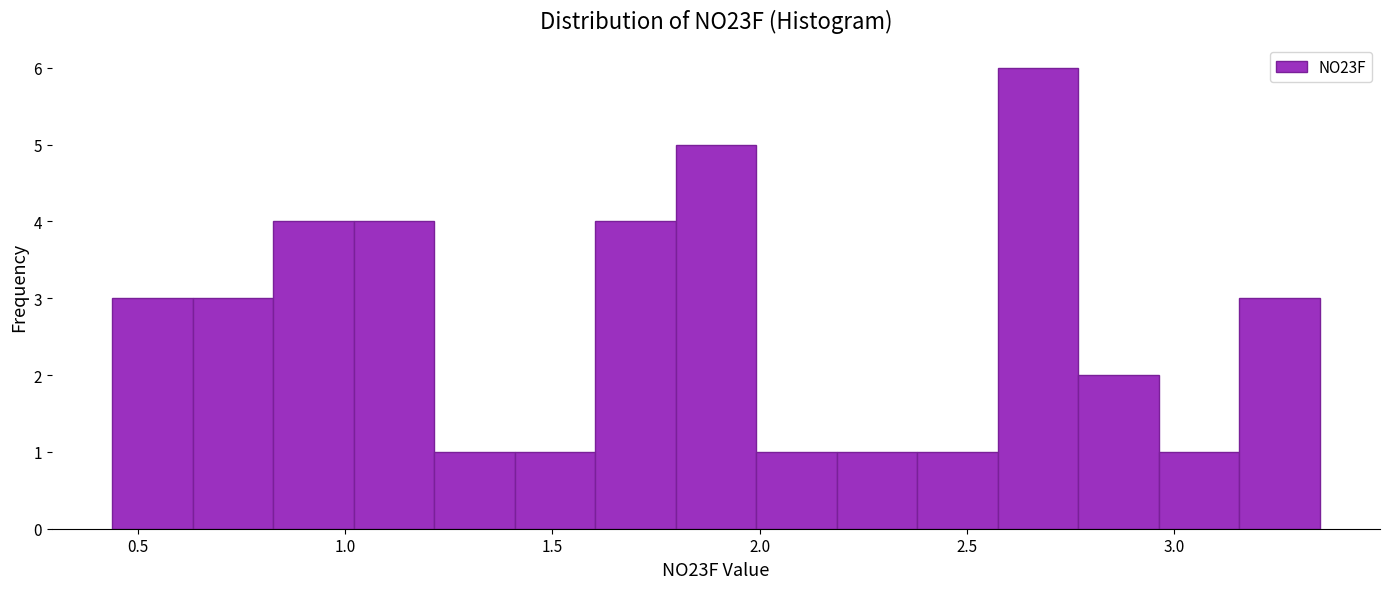

Read against the x-axis, roughly where is the centre of the tallest bar?

2.65